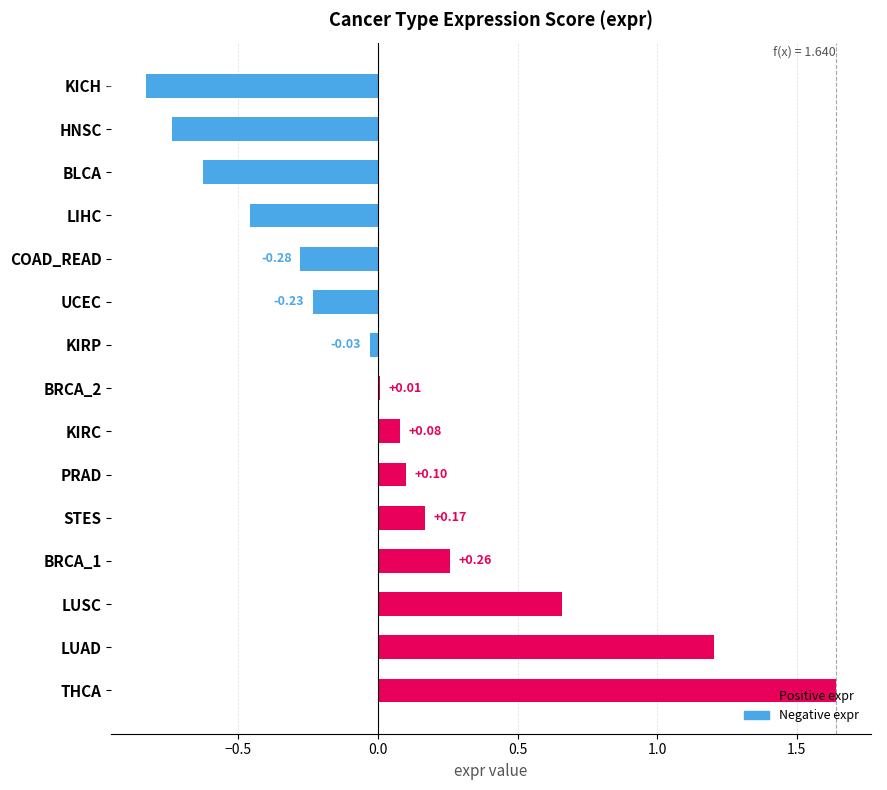

Which category has the highest value across all series?

THCA